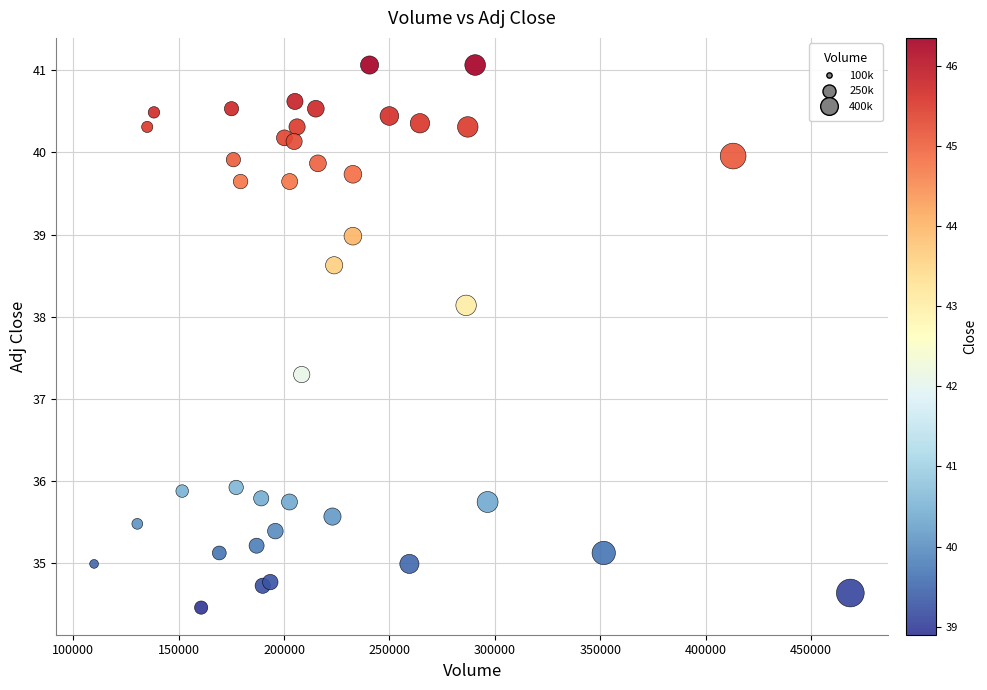

What Y value in the scatter plot is closest to 37?

37.3